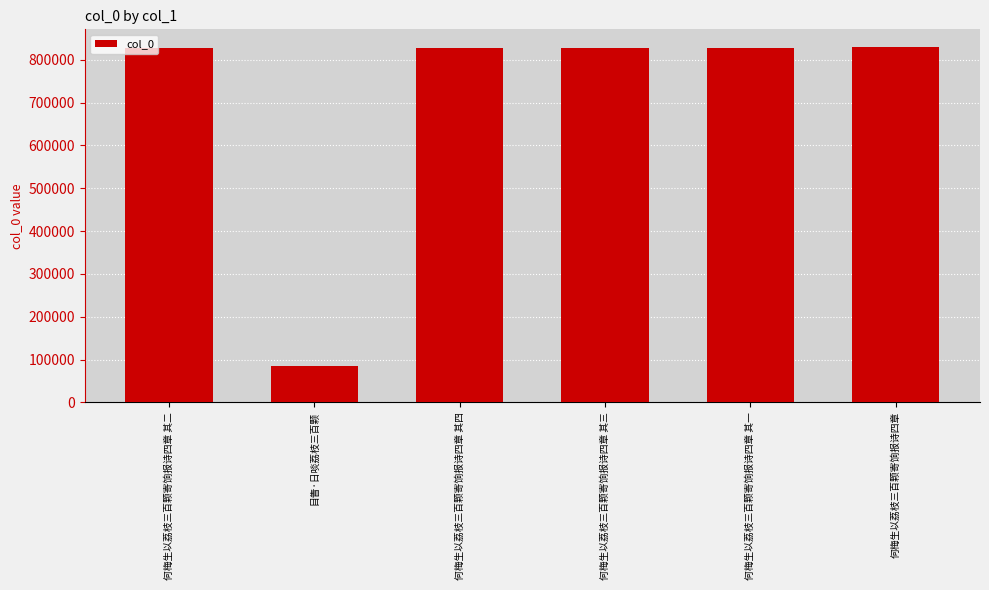

Is it true that the value at 何梅生以荔枝三百颗寄饷报诗四章 其一 is 550044?

False